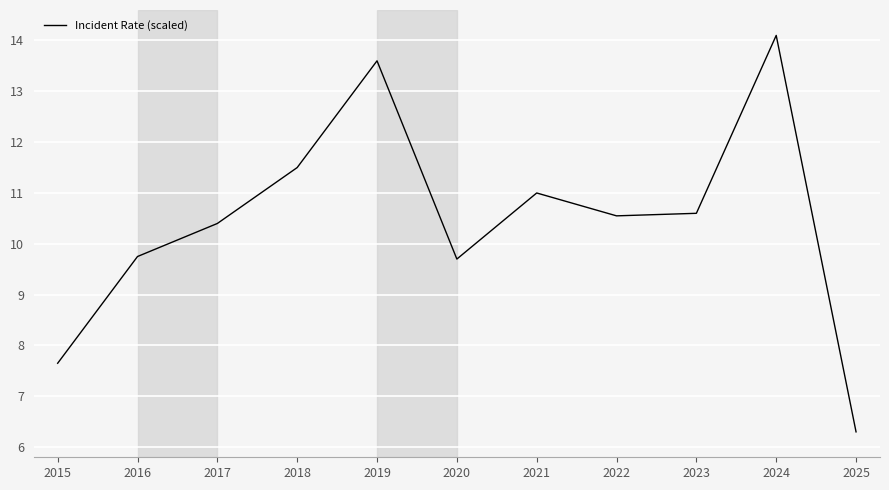

Is it true that the value at 2023 is 14.7?

False